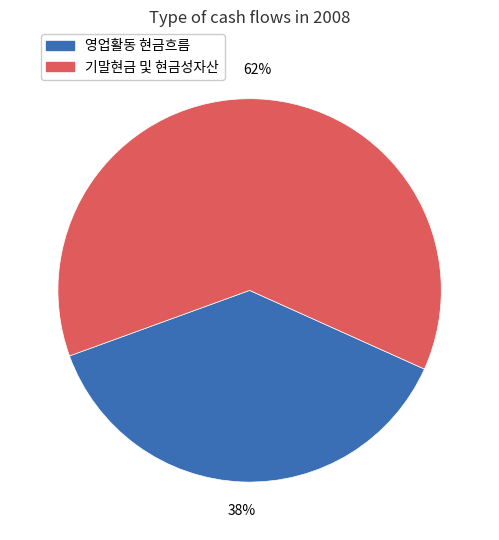

To the nearest percent, what is the average slice percentage?

50%